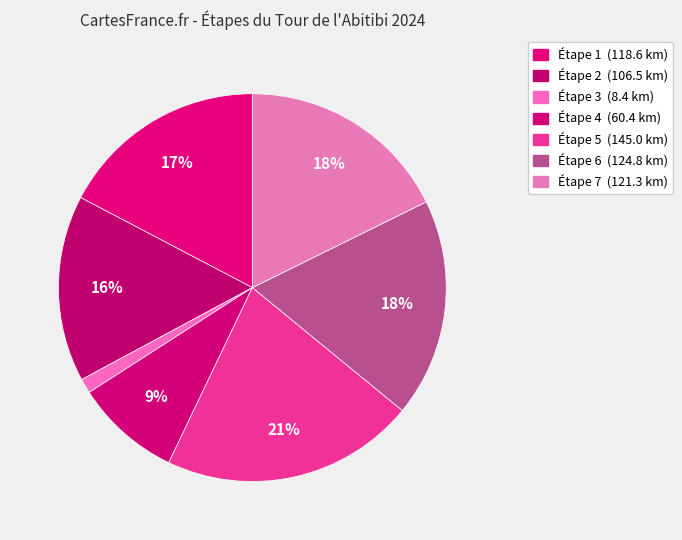

What is the change in value from Étape 3 to Étape 5?

+136.6